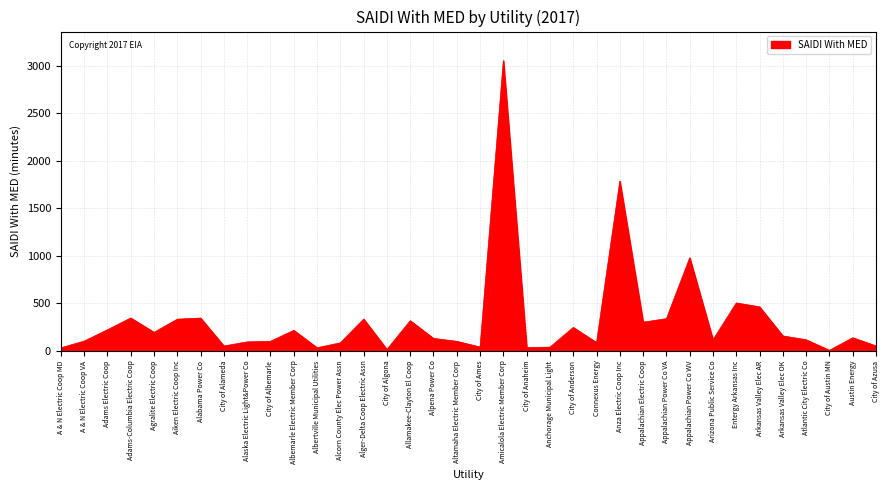

What is the sum of the values at Agralite Electric Coop and Alger-Delta Coop Electric Assn?

529.8